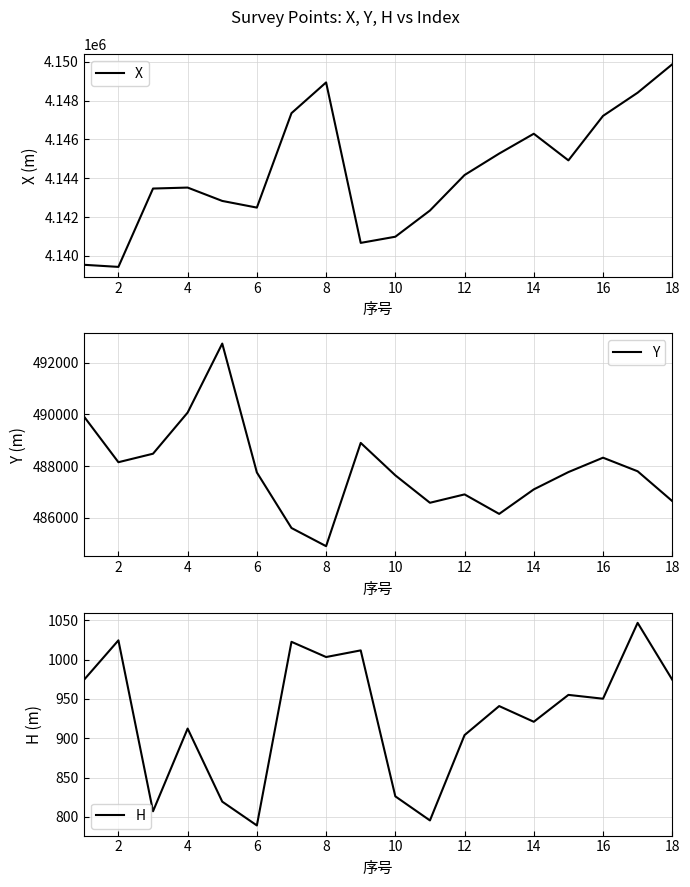

What is the sum of the Y values at 6 and 18?

974407.9